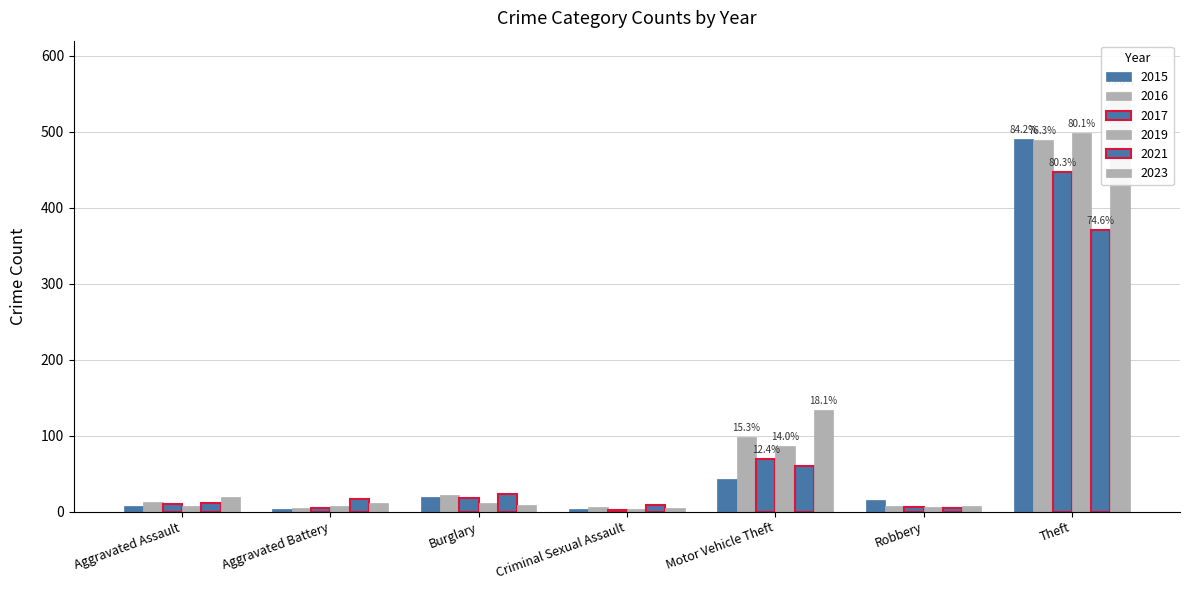

The value of 2017 at Robbery is 6. True or false?

True